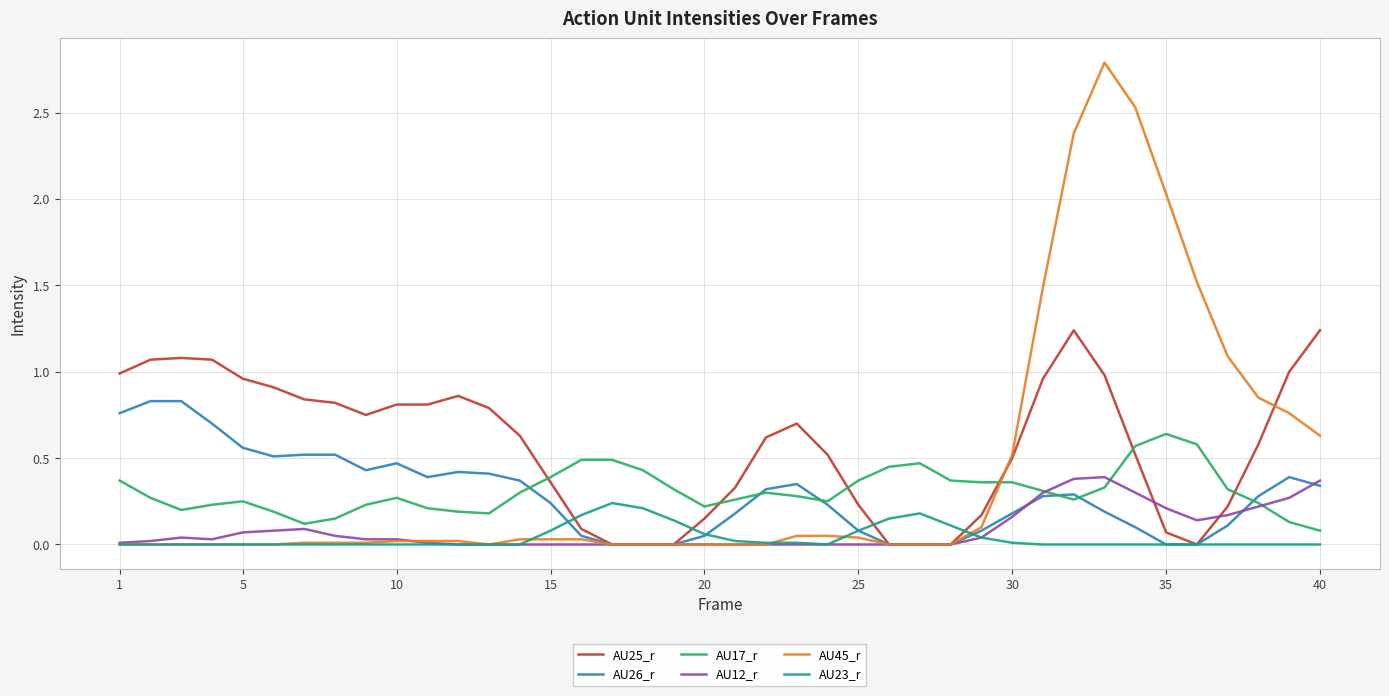

True or false: AU12_r and AU45_r cross at least once.

True